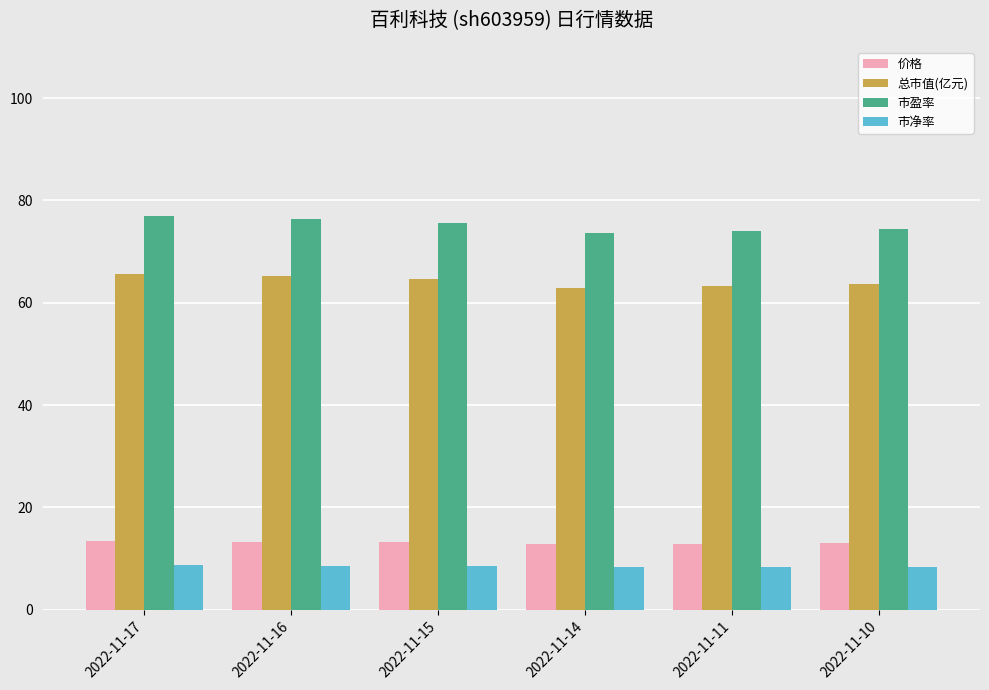

What is the average value of the 总市值(亿元) series?

64.2